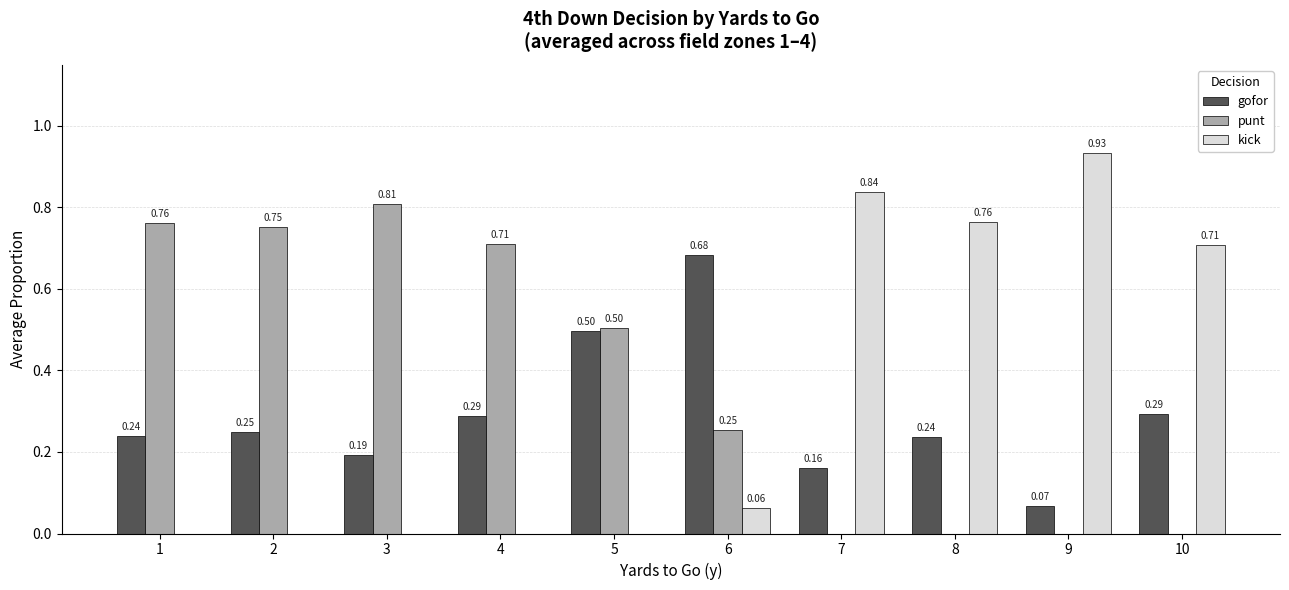

Are the bars horizontal?

No